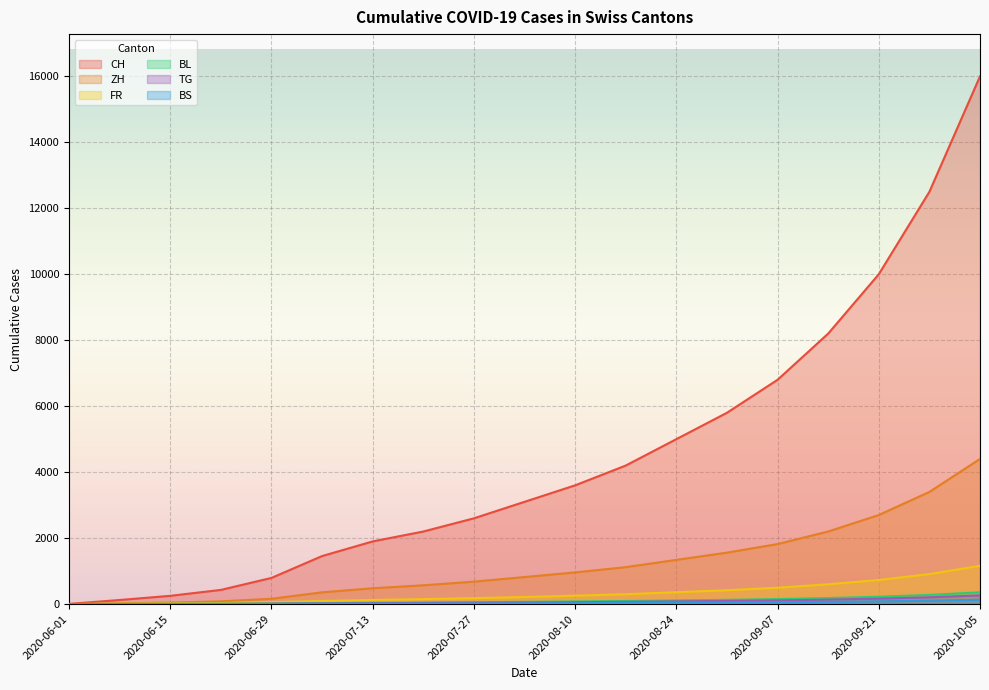

True or false: BL and CH cross at least once.

False